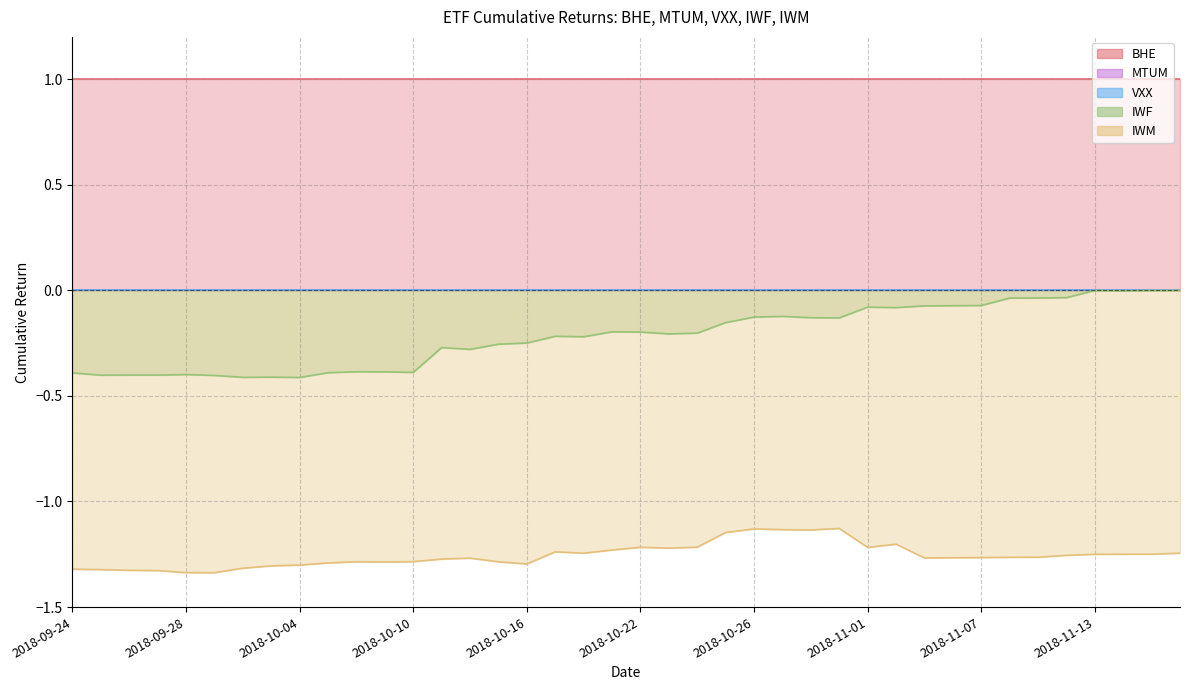

What is the difference between the highest and lowest values at 2018-11-12?

2.3